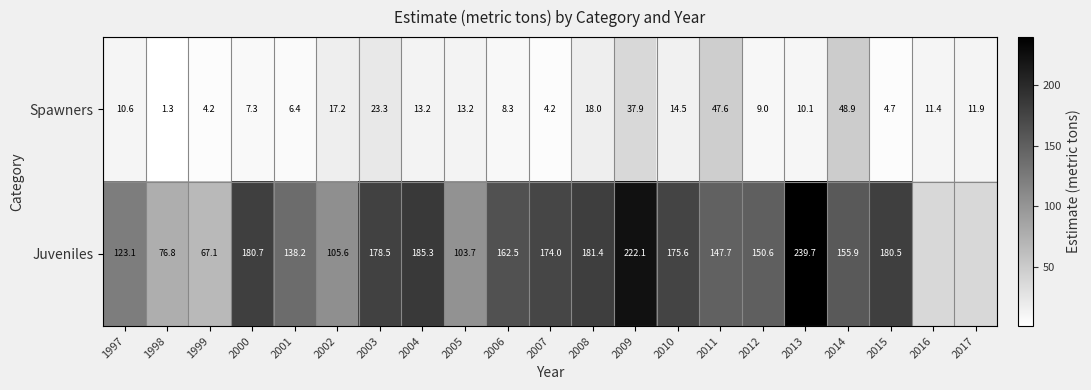

Is the value of Spawners at 2001 greater than the value of Juveniles at 2014?

No